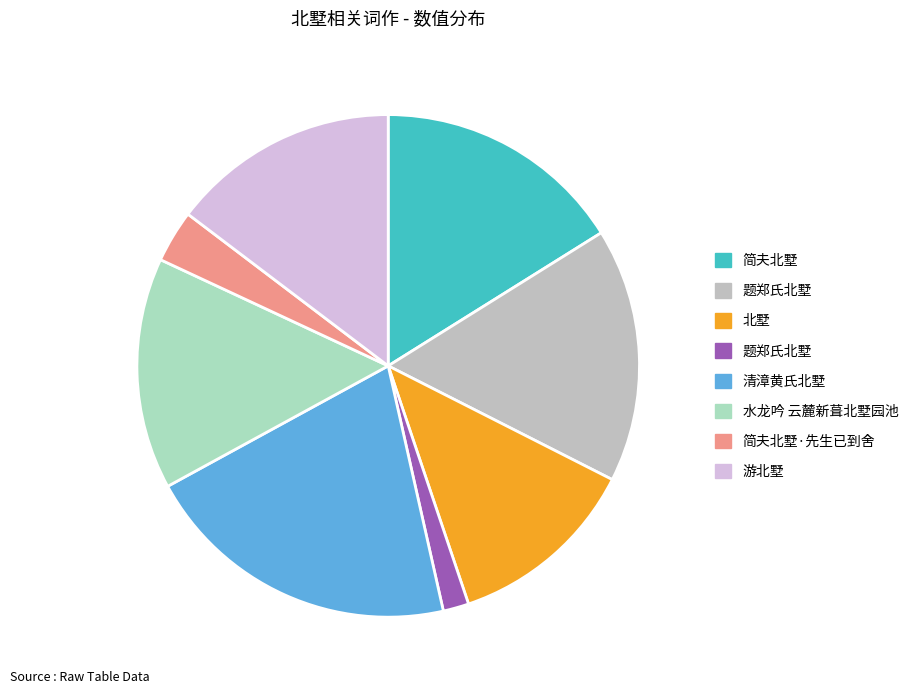

Count the number of slices in the pie.

8